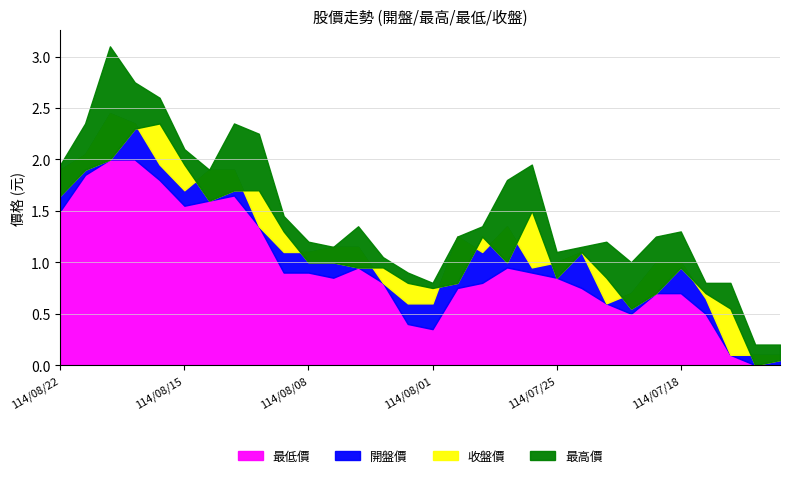

How many lines are shown in the chart?

4